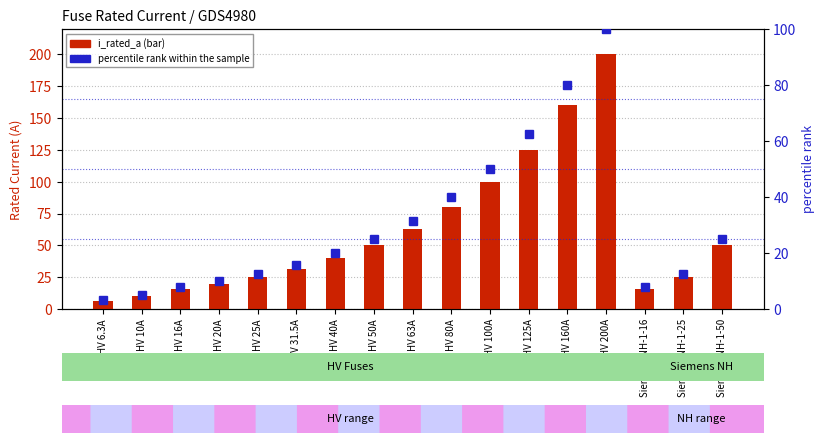

True or false: percentile rank within the sample has a value of 41.7 at HV 125A.

False